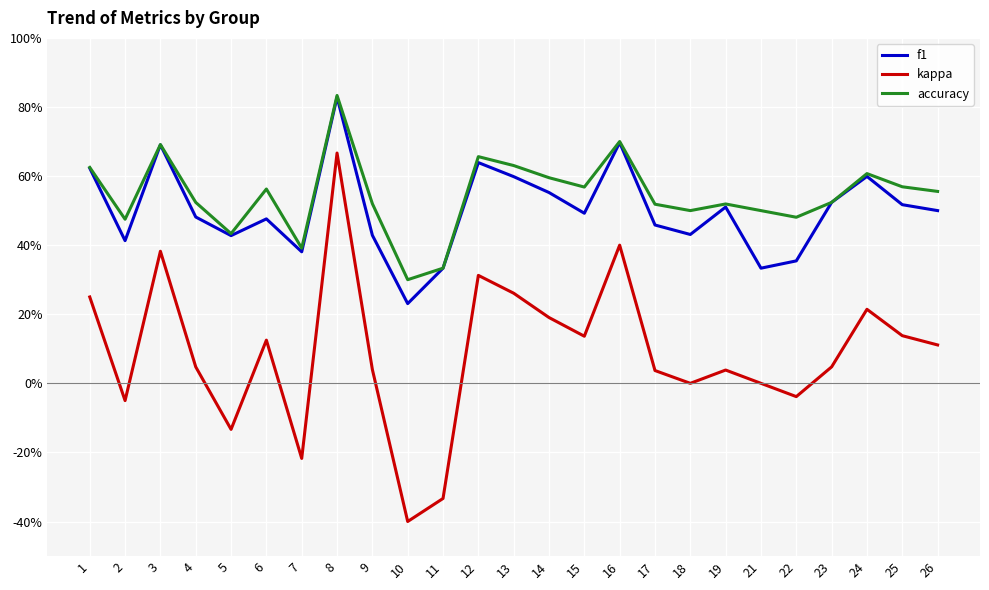

List the labels in order of kappa value, largest first.

8, 16, 3, 12, 13, 1, 24, 14, 25, 15, 6, 26, 4, 23, 9, 19, 17, 18, 21, 22, 2, 5, 7, 11, 10